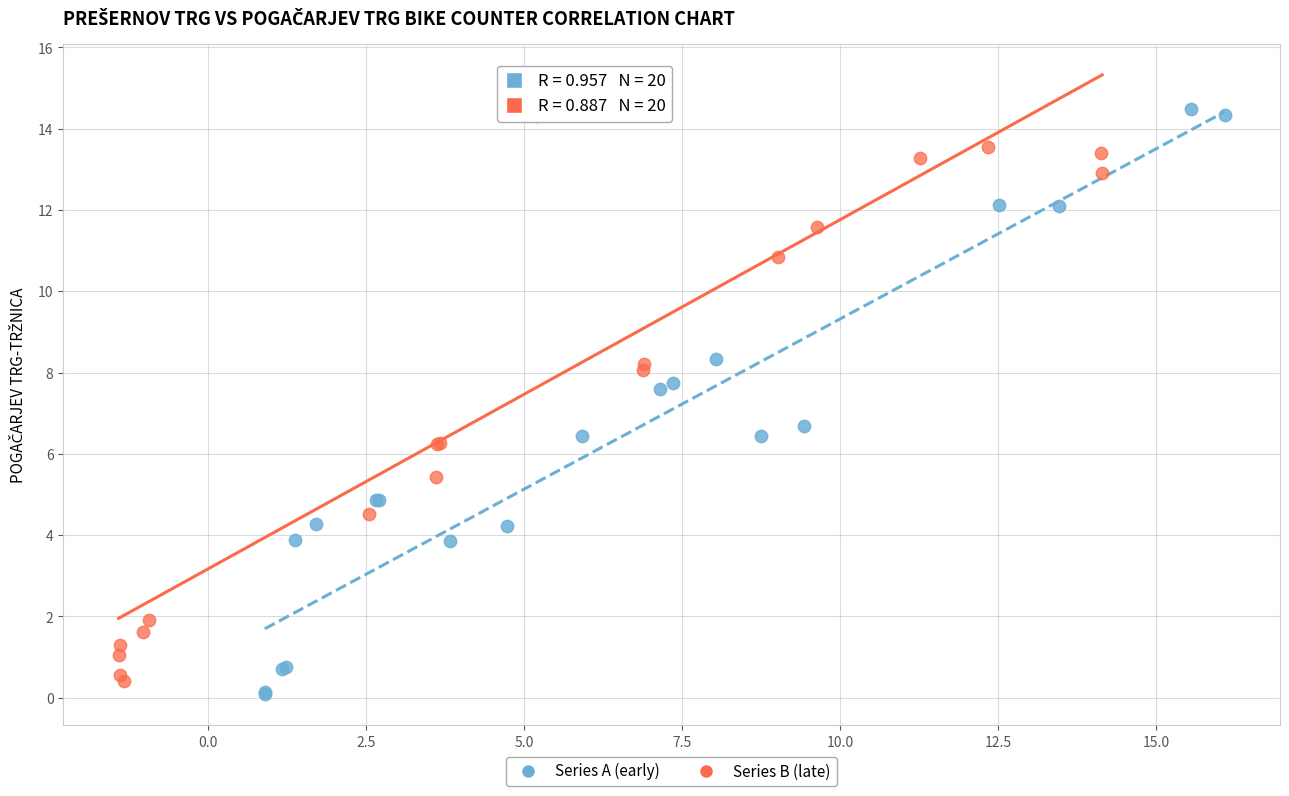

What are all the series names shown in the legend?

Series A (early), Series B (late)